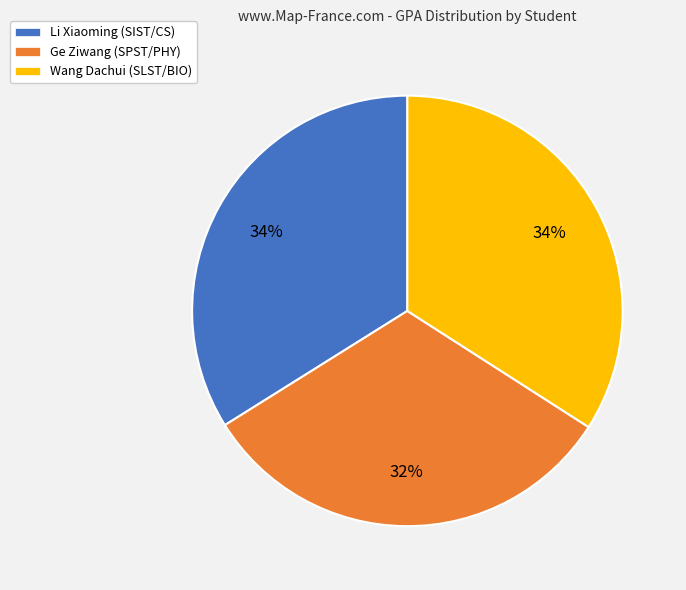

True or false: Li Xiaoming (SIST/CS) accounts for 25% of the total.

False